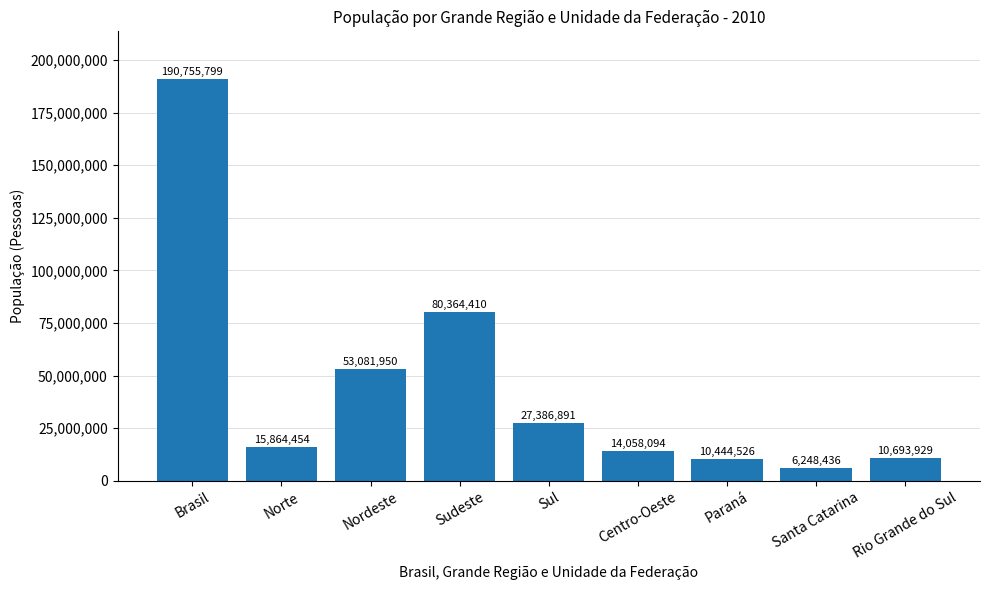

The value at Paraná is 10444526. True or false?

True